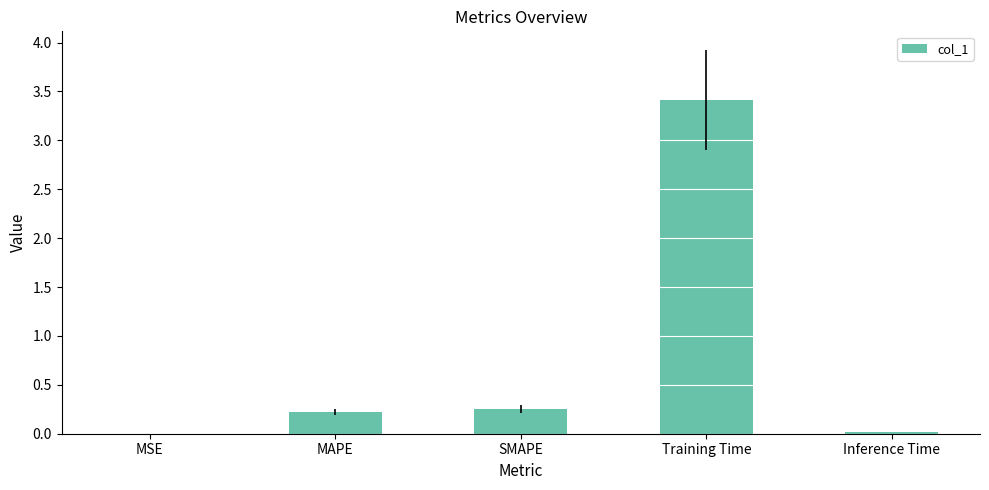

What is the sum of the values at SMAPE and Training Time?

3.7